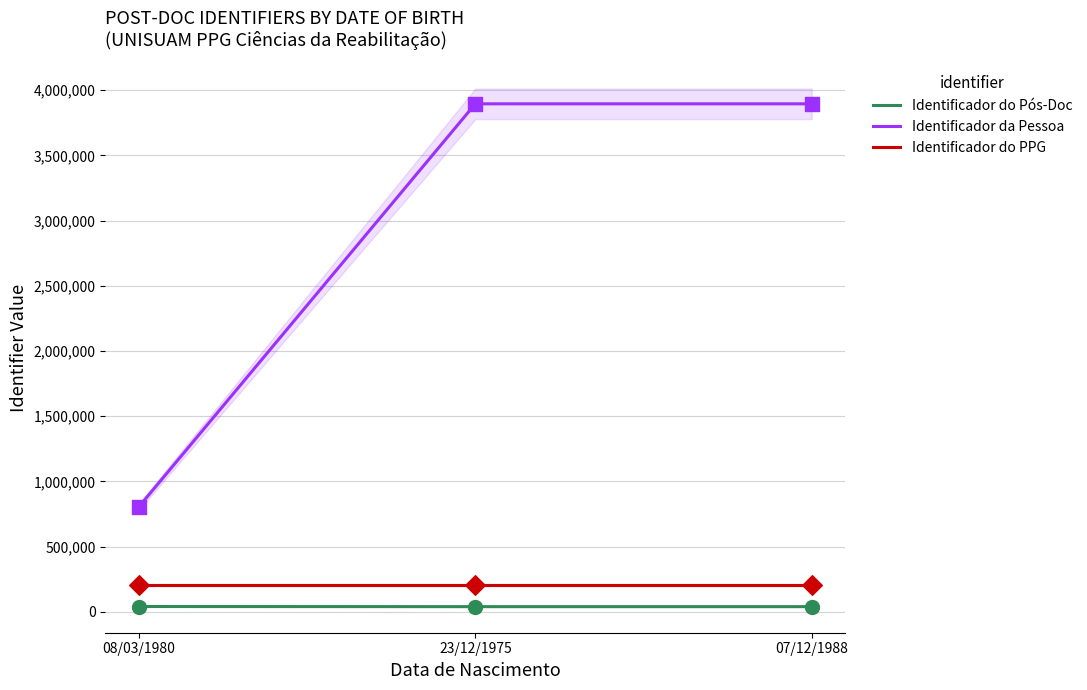

Which series reaches the maximum Y coordinate?

Identificador da Pessoa